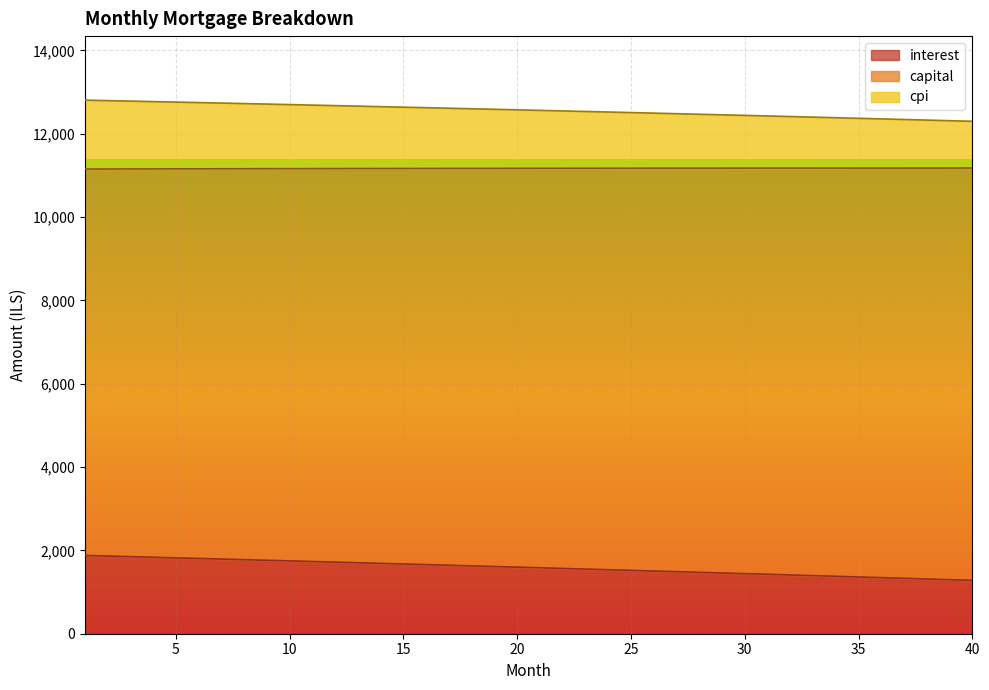

True or false: capital and interest cross at least once.

False